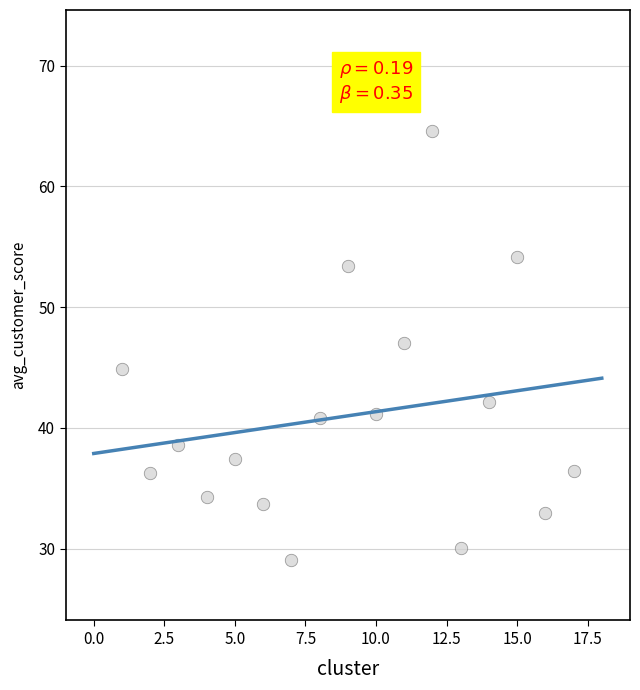

What is the range of Y values (max minus min)?

35.5